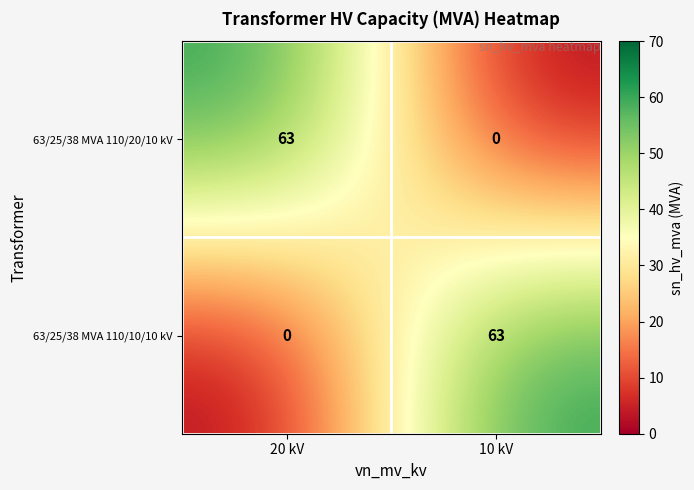

At which label is 63/25/38 MVA 110/20/10 kV closest to 31?

10 kV